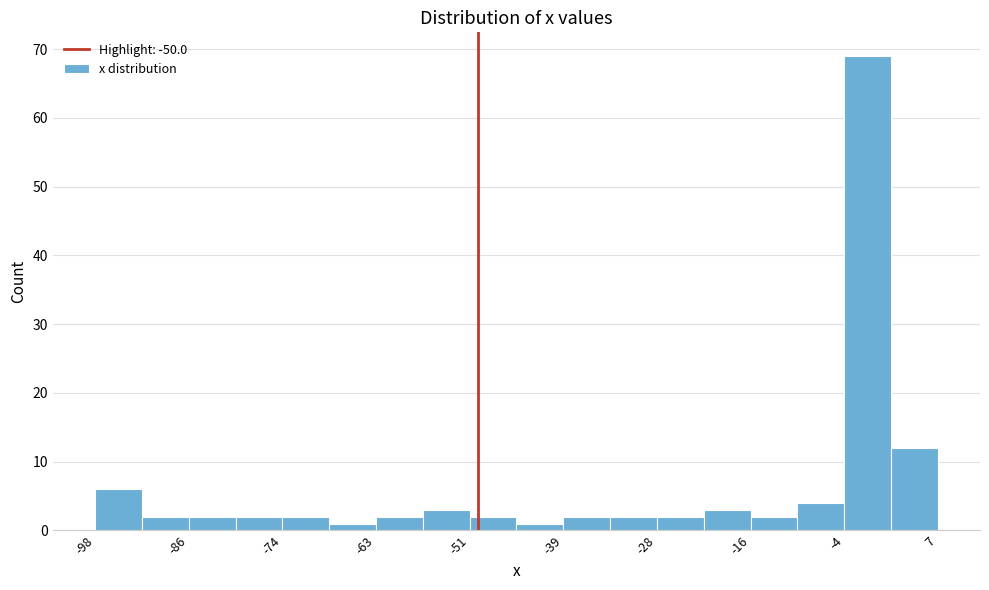

Read against the x-axis, roughly where is the centre of the tallest bar?

-2